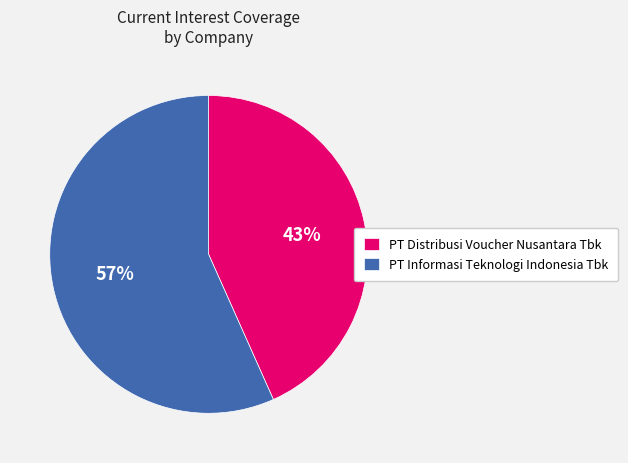

To the nearest percent, what is the average slice percentage?

50%